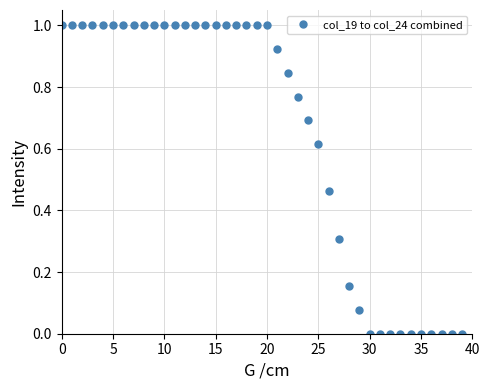

How many lines are shown in the chart?

1